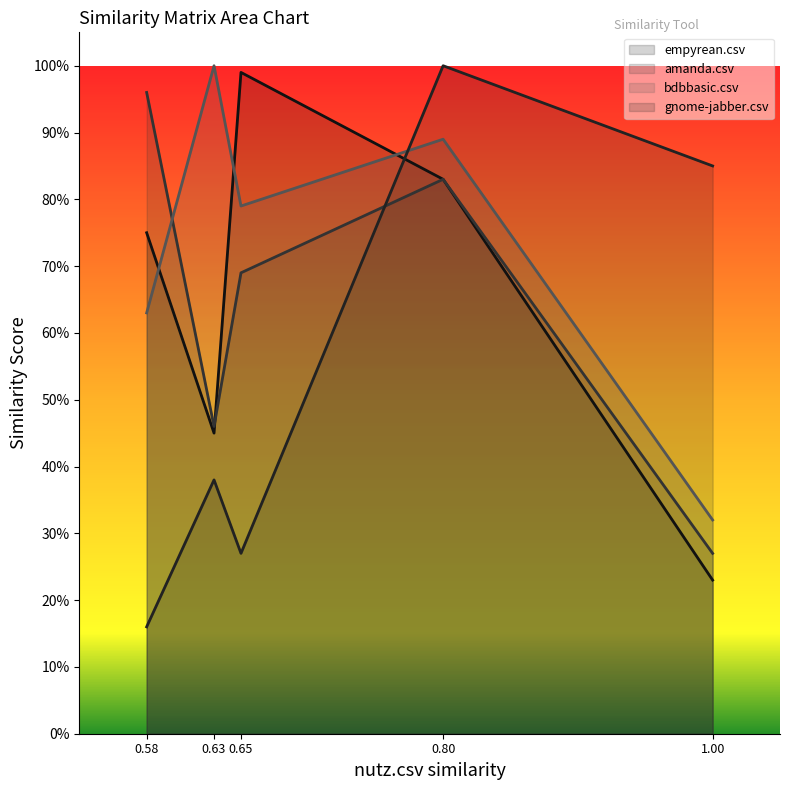

Reading left to right, extract all data points from this chart.

empyrean.csv: 0.8	0.5	1.0	0.8	0.2
amanda.csv: 1.0	0.5	0.7	0.8	0.3
bdbbasic.csv: 0.6	1.0	0.8	0.9	0.3
gnome-jabber.csv: 0.2	0.4	0.3	1.0	0.8